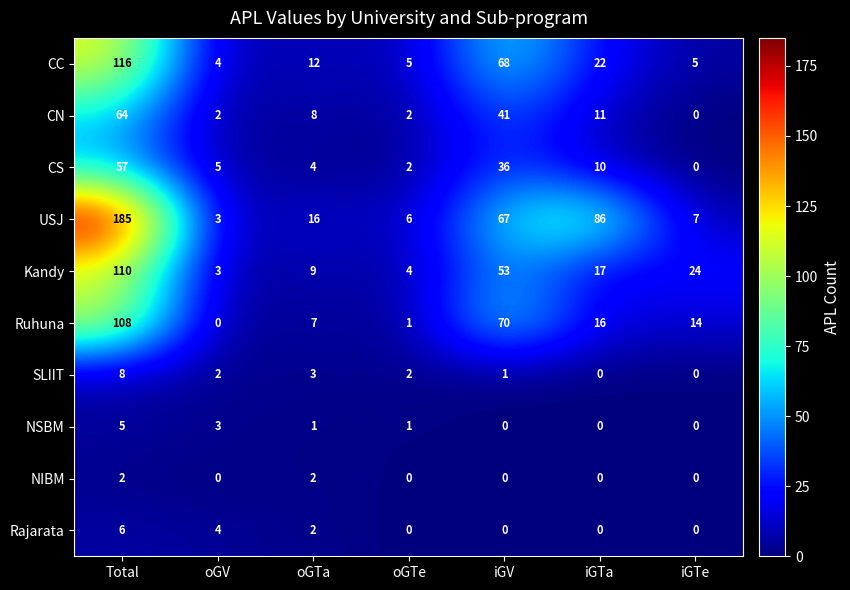

Where does the Kandy series first go above 17?

Total